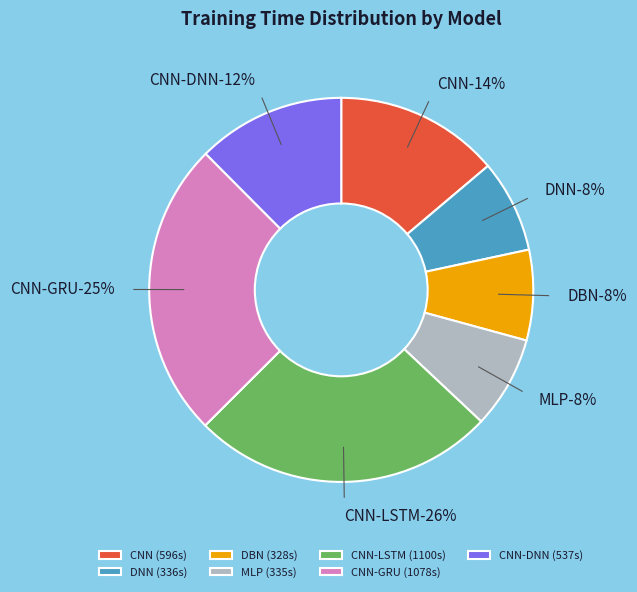

To the nearest percent, what is the combined percentage of CNN-DNN and CNN?

26%